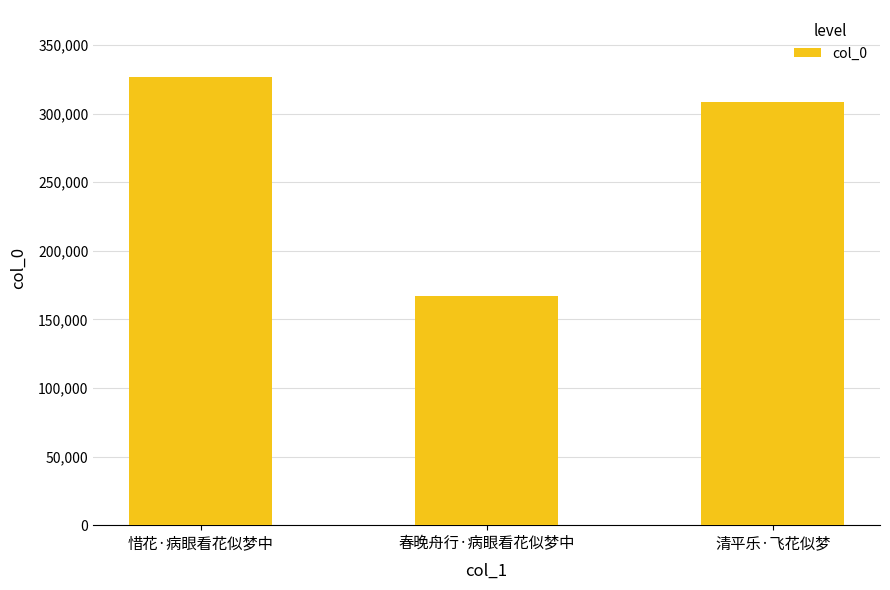

Are the bars grouped side by side (vs. stacked)?

No